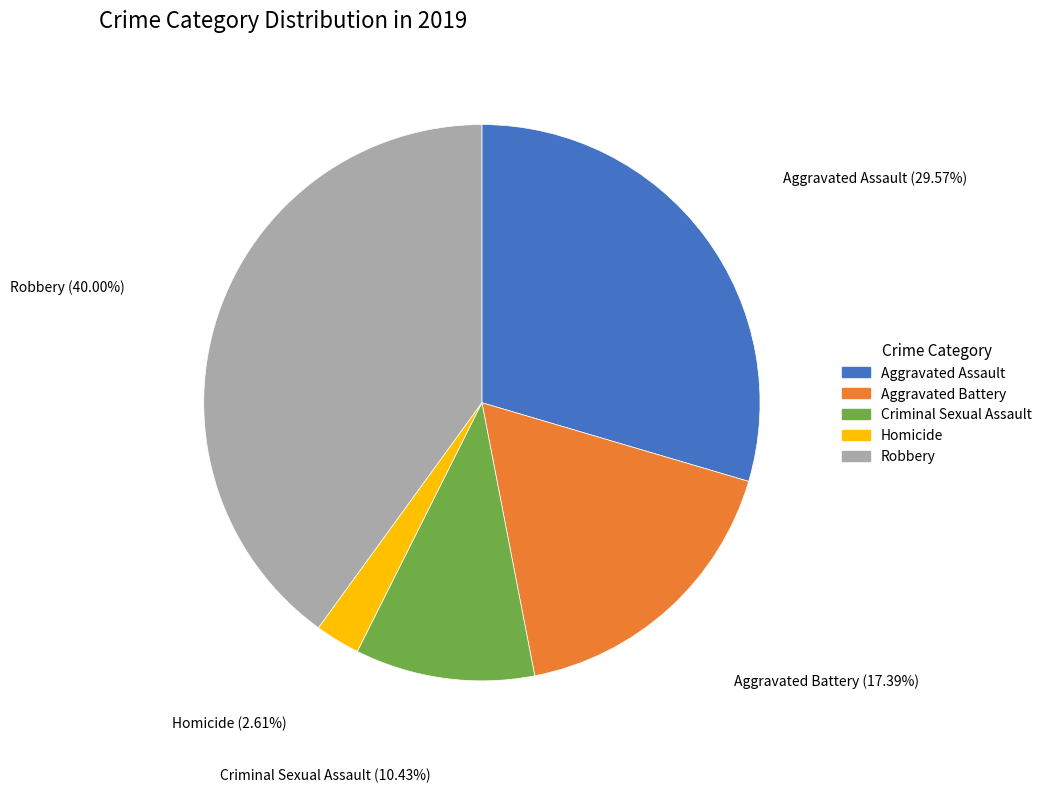

To the nearest percent, what percentage of the pie is Criminal Sexual Assault?

10%